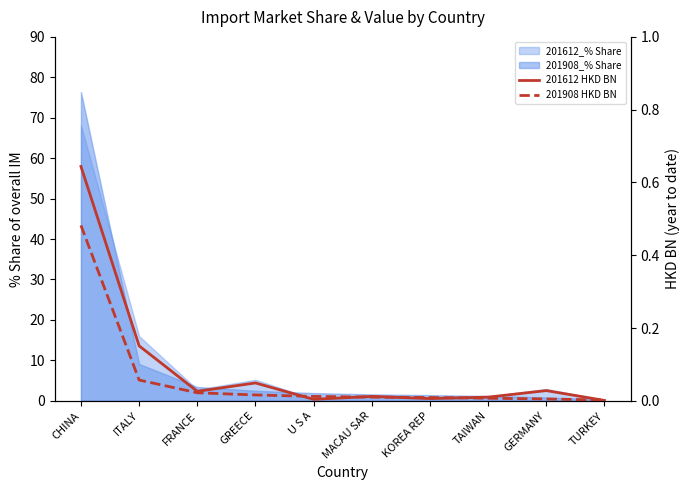

How many data points does each series have?

10